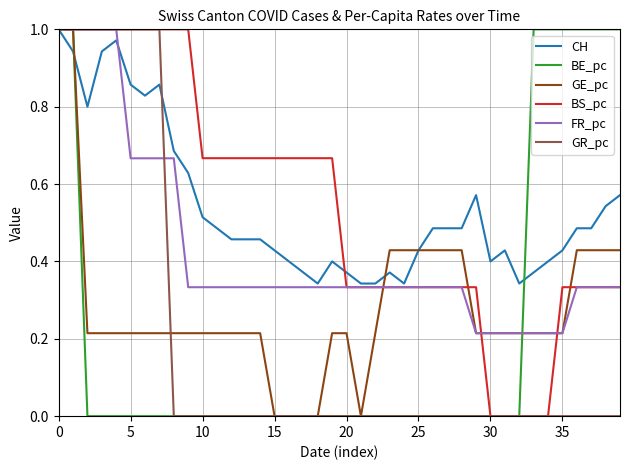

How many lines are shown in the chart?

6